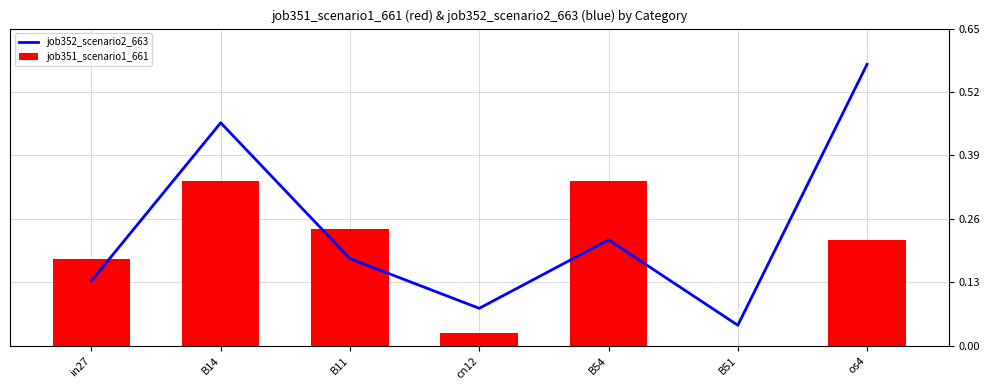

What is the difference between the maximum and minimum values in the job351_scenario1_661 series?

0.3